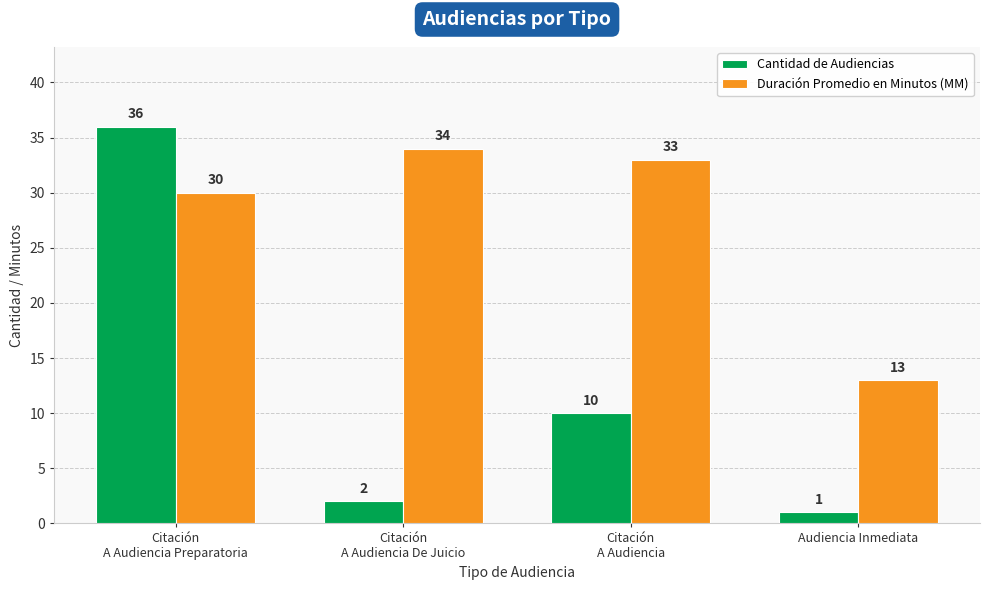

What is the label of the 2nd bar from the left?

Citación
A Audiencia De Juicio